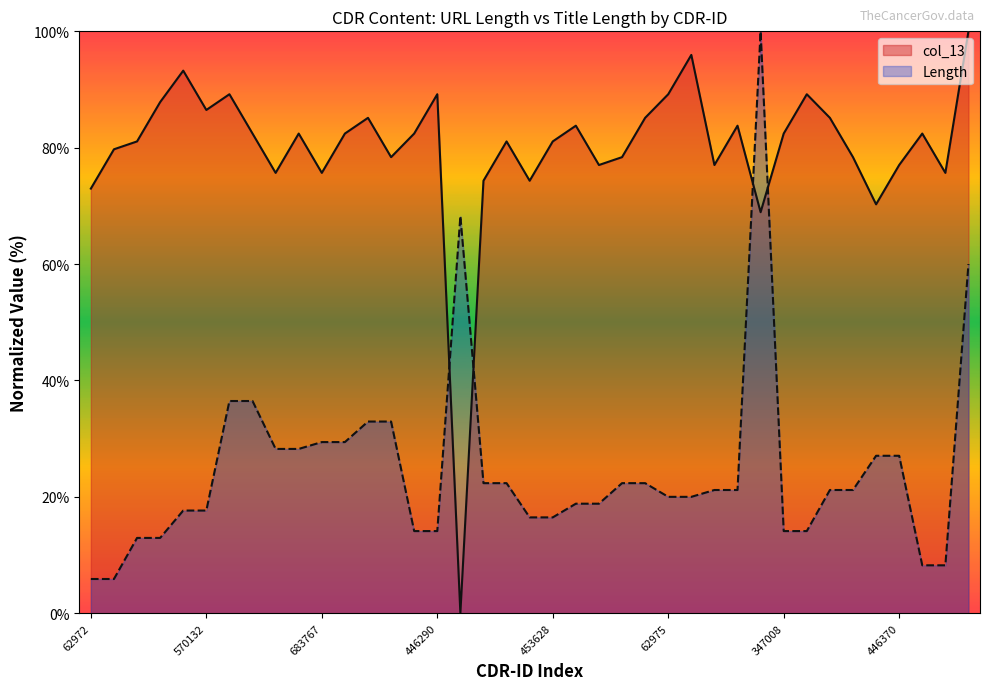

The value of Length at 453795 is 31.3. True or false?

False